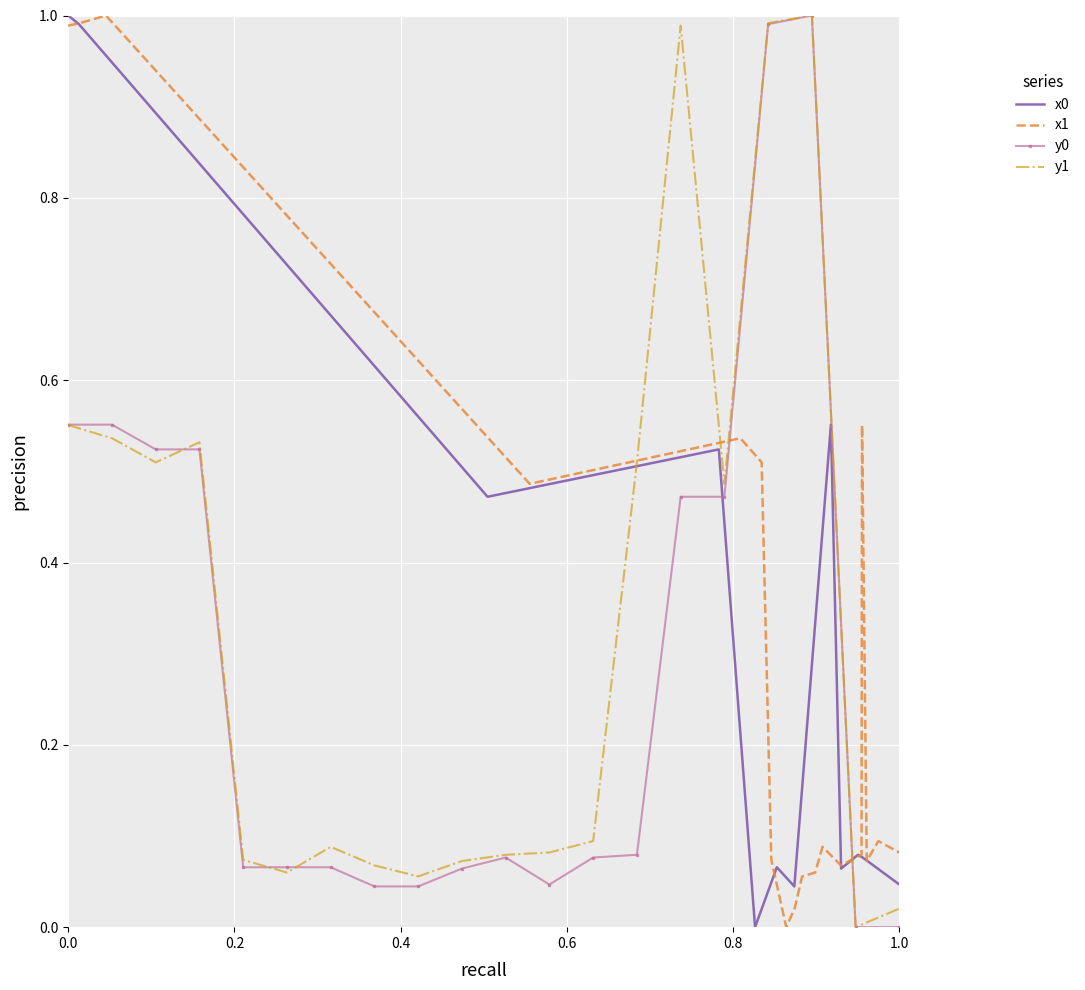

True or false: y0 has a value of 0.0 at 1.0.

True